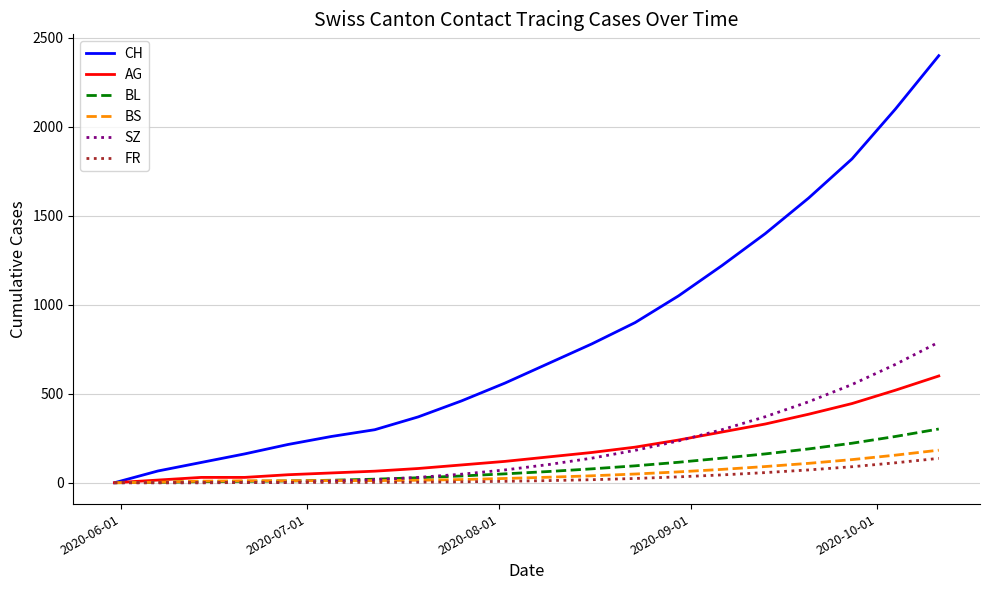

Which series has the largest range (max minus min)?

CH